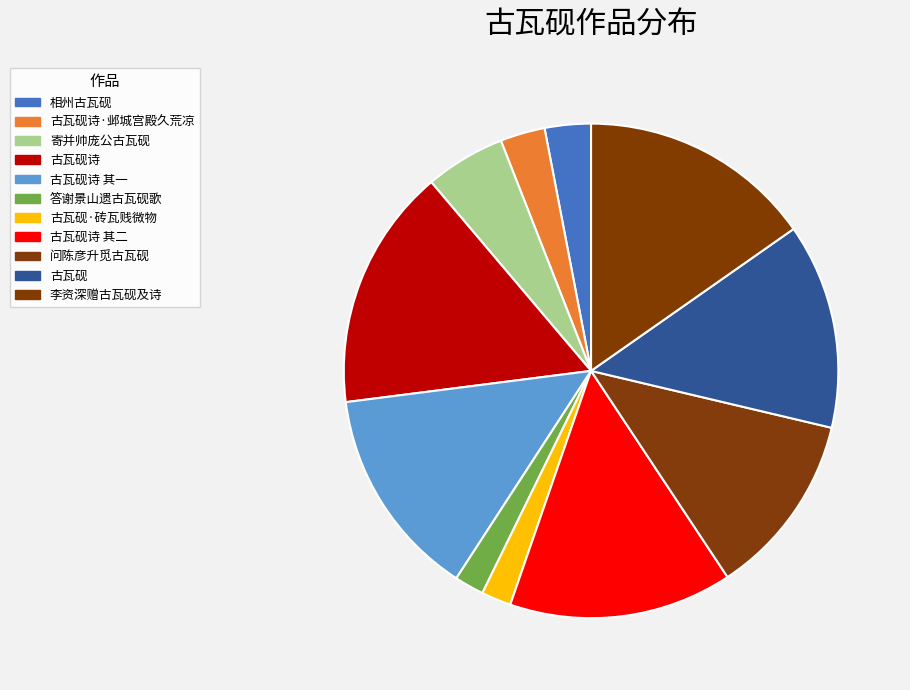

To the nearest percent, what is the combined percentage of 寄并帅庞公古瓦砚 and 答谢景山遗古瓦砚歌?

7%